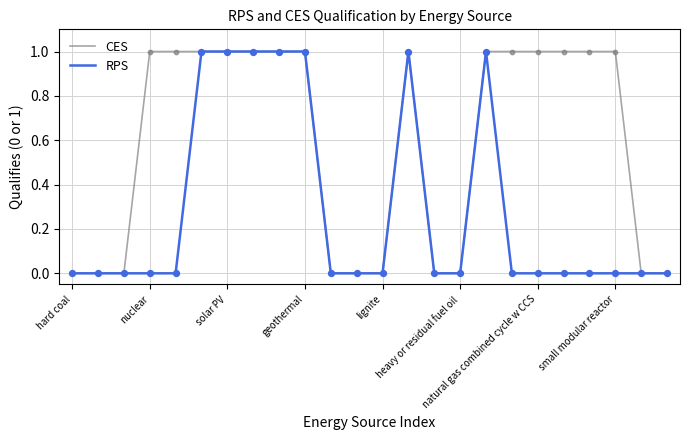

Which series has the largest total across all categories?

CES